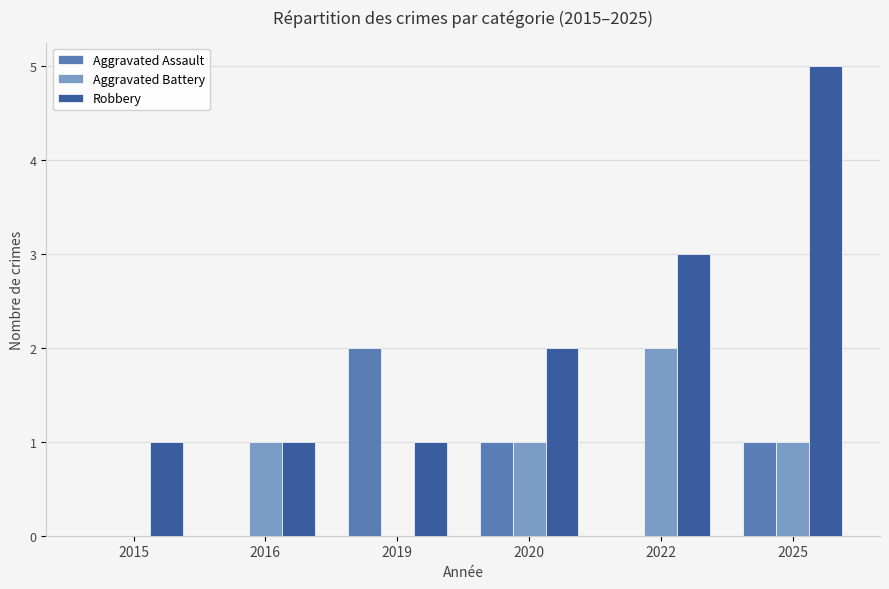

What are all the series names shown in the legend?

Aggravated Assault, Aggravated Battery, Robbery